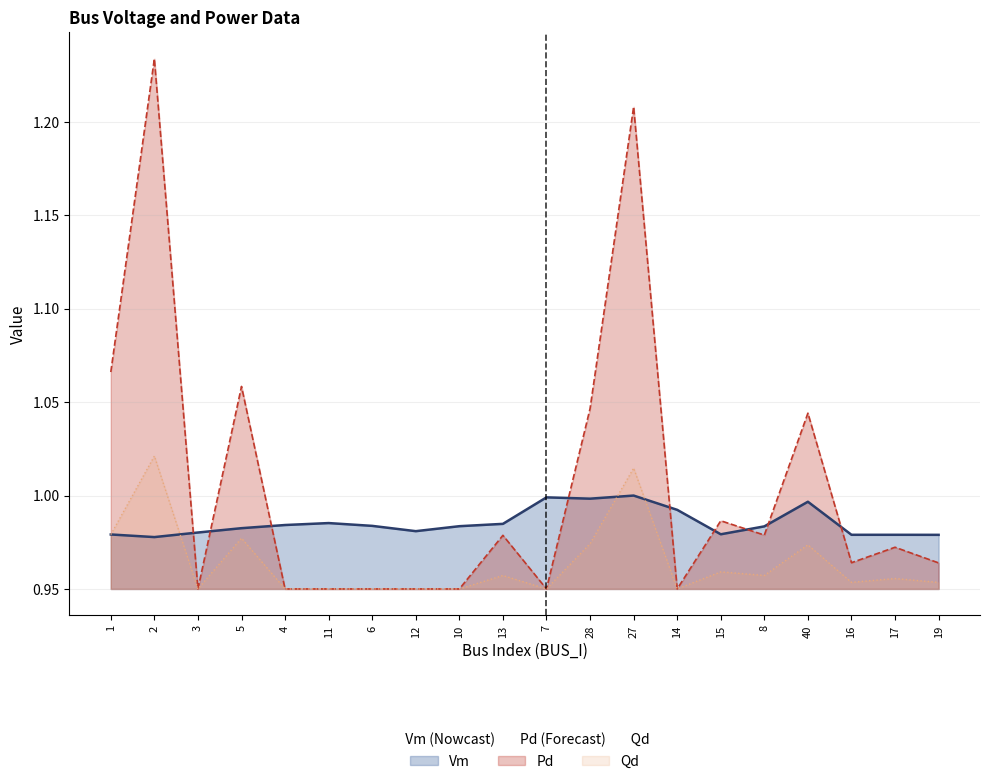

The Vm series shows 0.5 at 28. True or false?

False